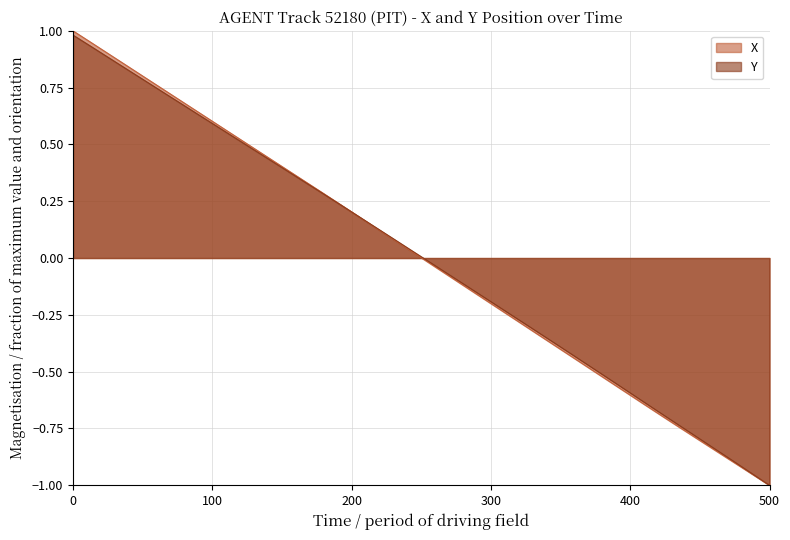

How many positive values does the Y series have?

20